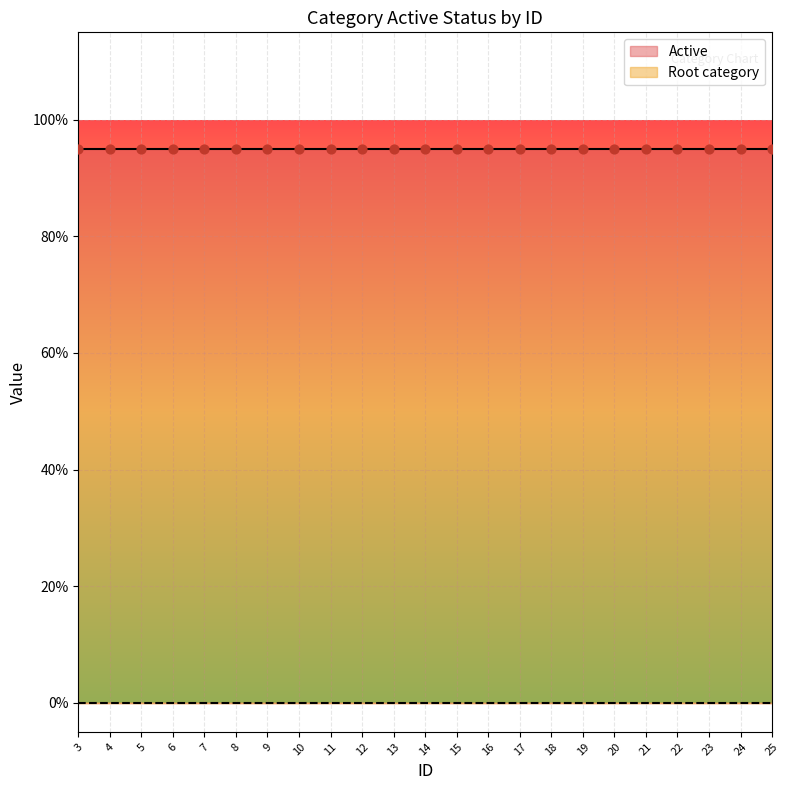

What is the total value across all series at 19?

1